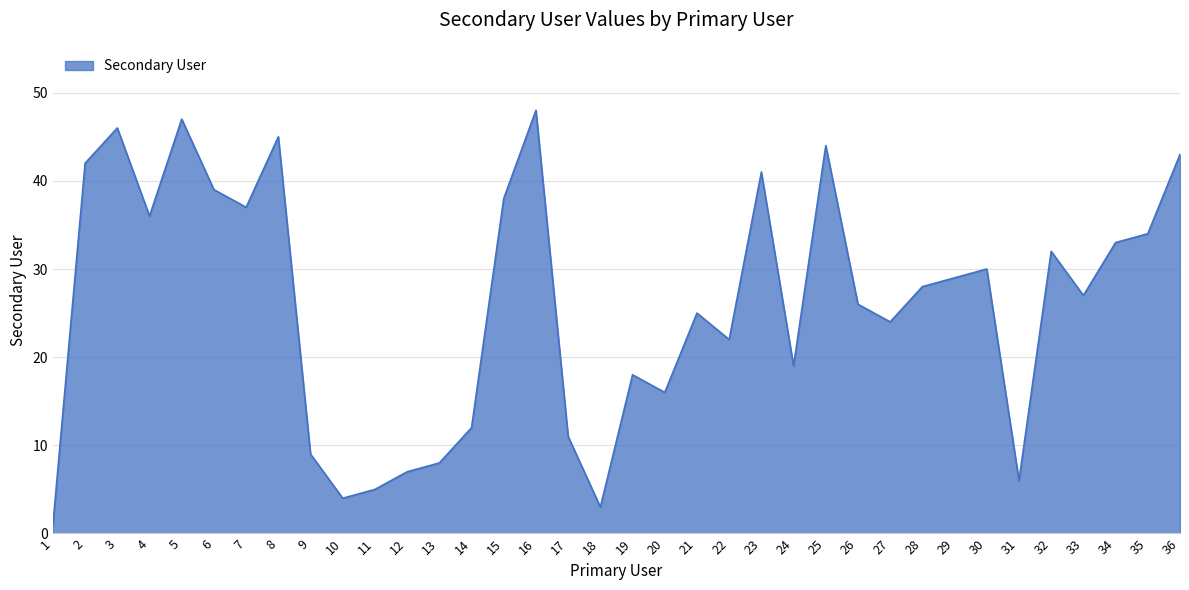

Does the chart display data point markers on the line(s)?

No